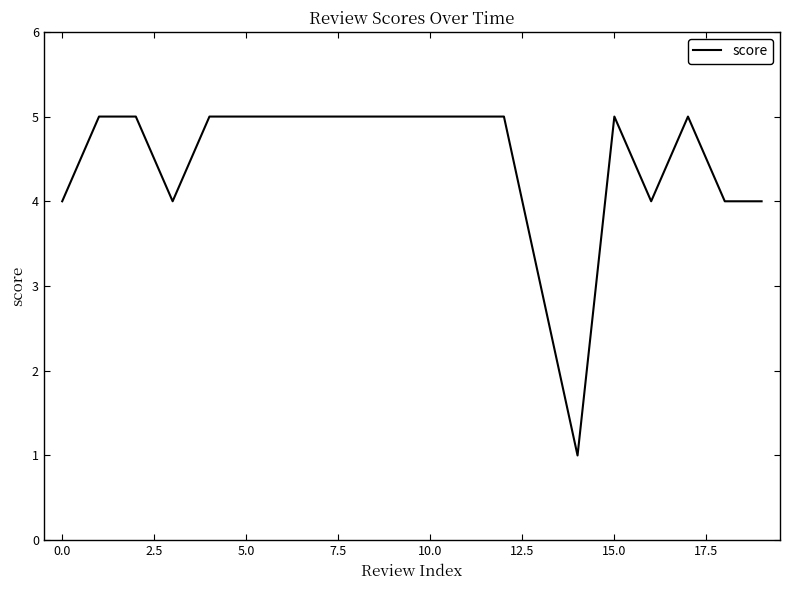

What is the sum of all values?

89